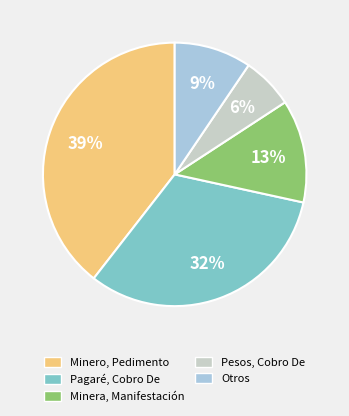

Does any single category account for the majority?

No